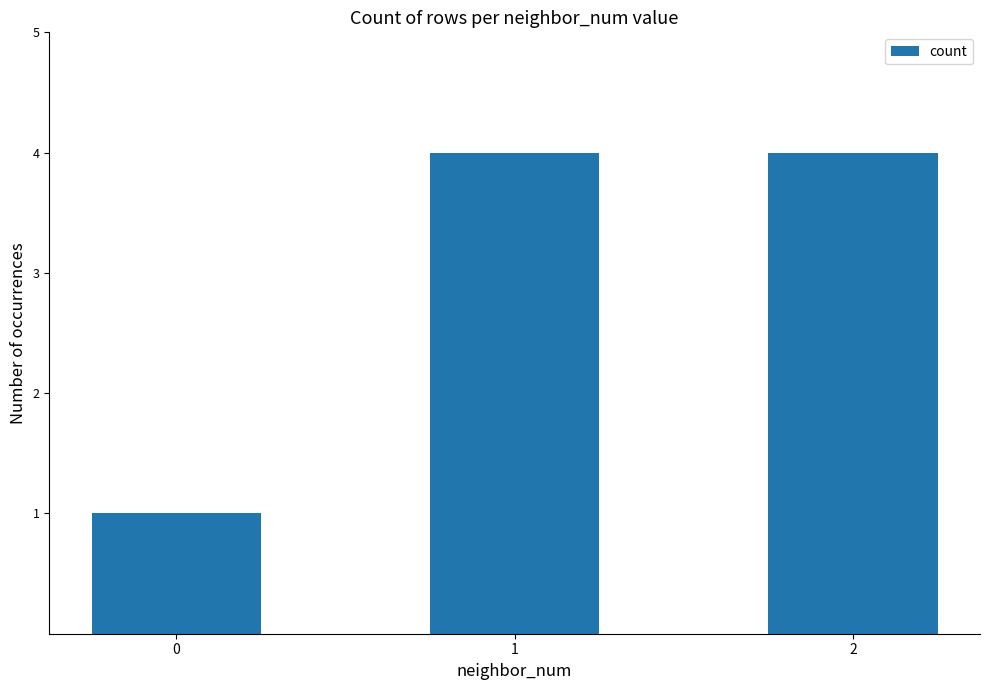

What is the value of the 2nd bar from the left?

4